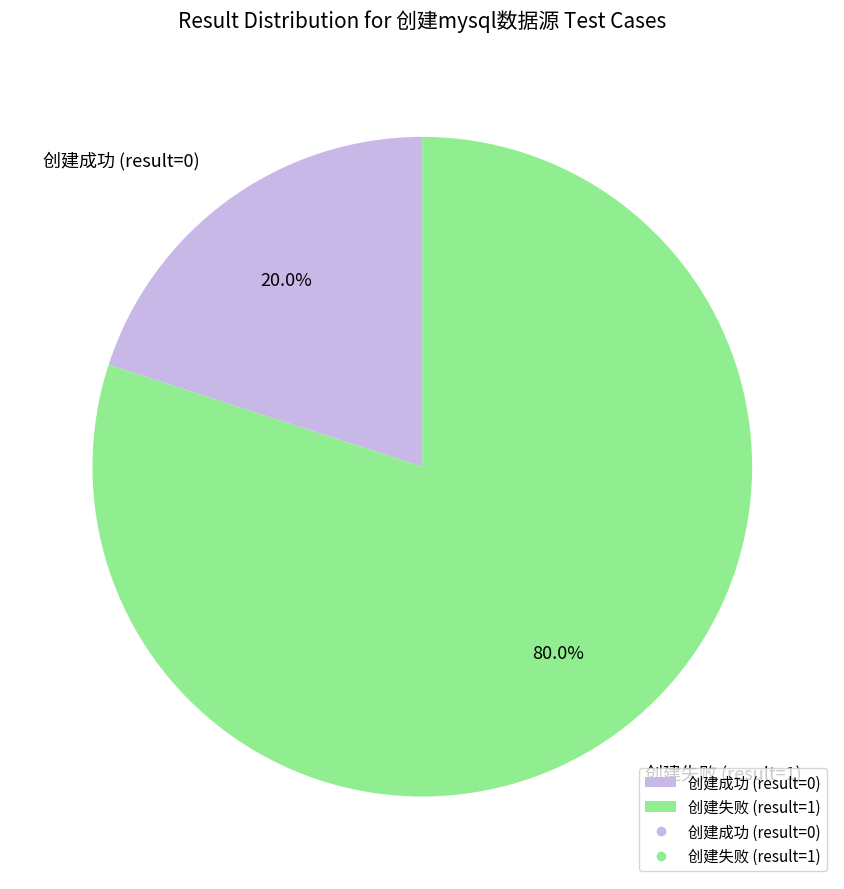

Count the number of slices in the pie.

2